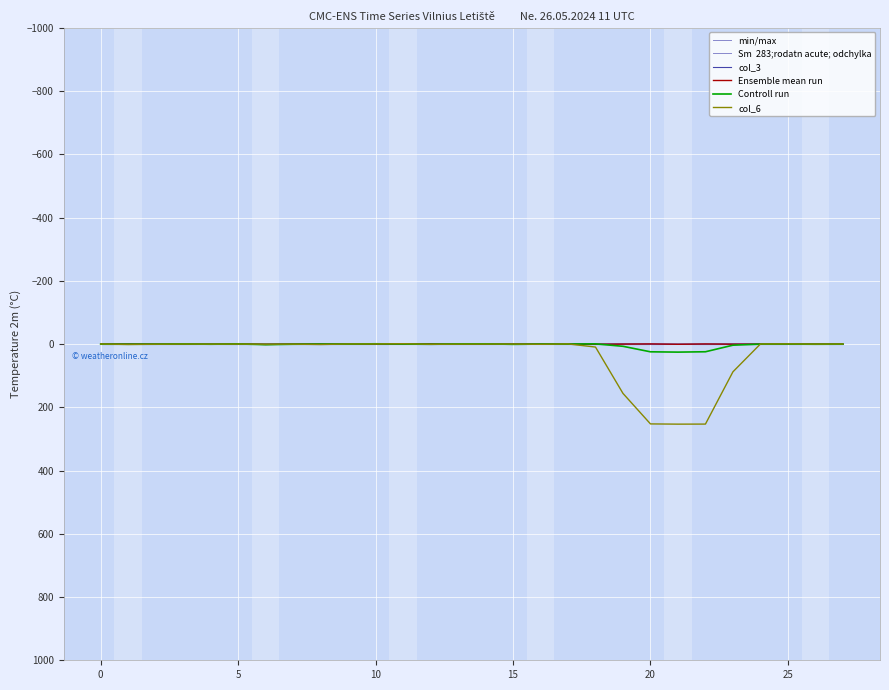

How many values in the Controll run series exceed 0?

15